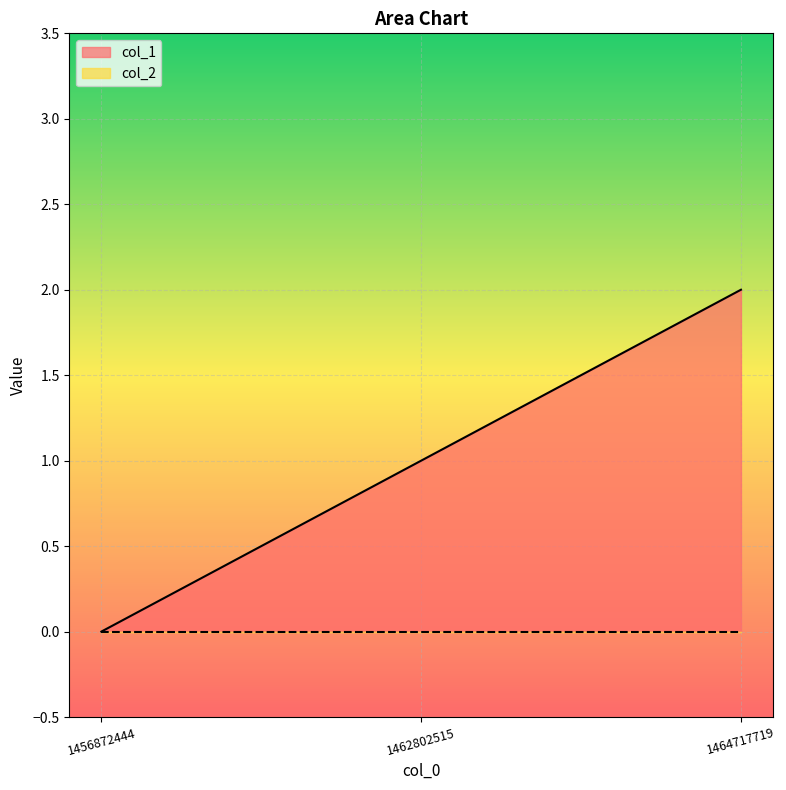

What is the value of the 3rd point from the left?

2